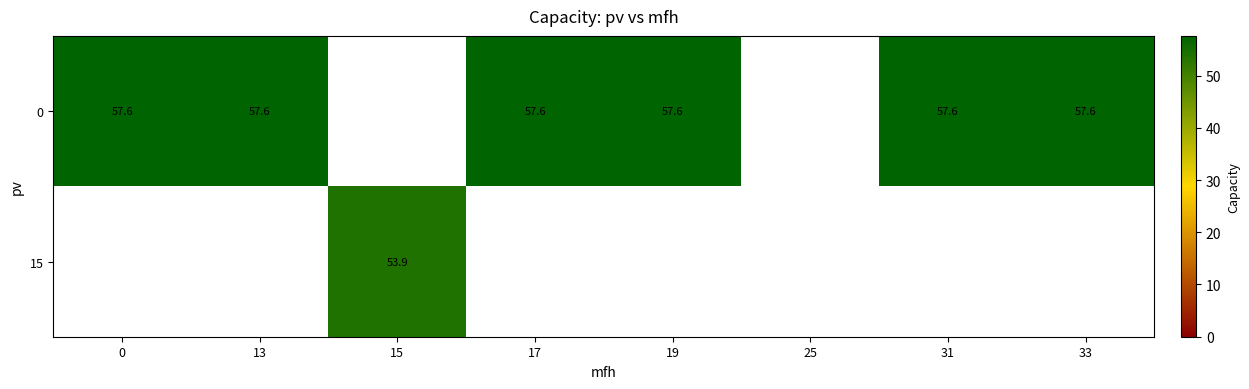

Is the value of 15 at 15 greater than the value of 0 at 19?

No